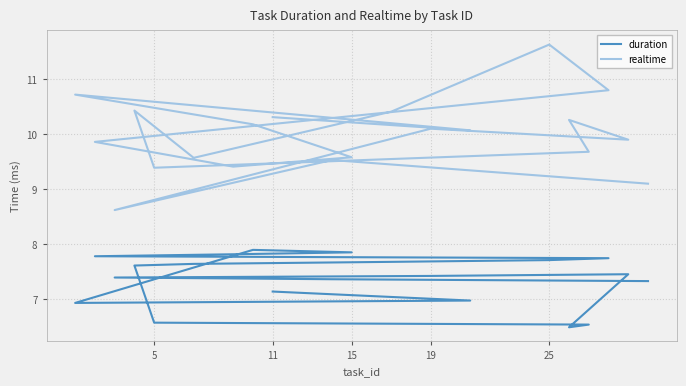

What is the lowest value of the realtime series?

8.6